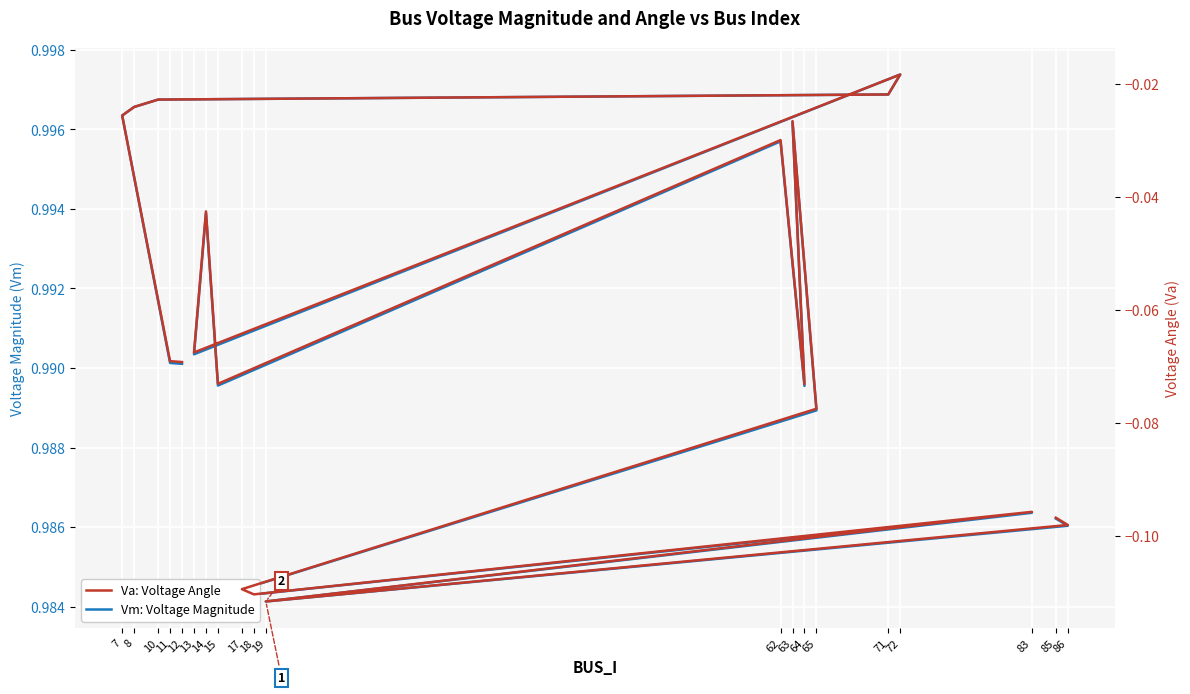

Is it true that Vm: Voltage Magnitude equals 1.0 at 71?

True